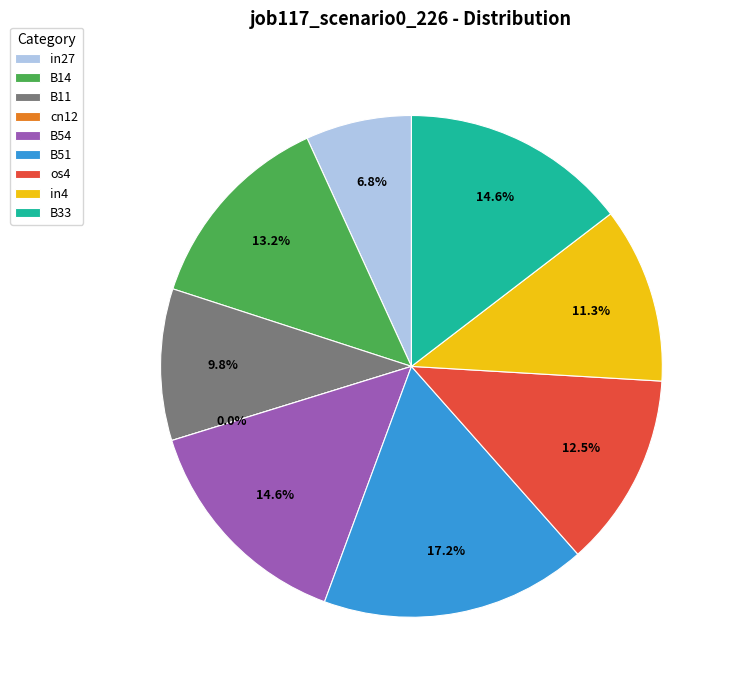

Count the number of slices in the pie.

9